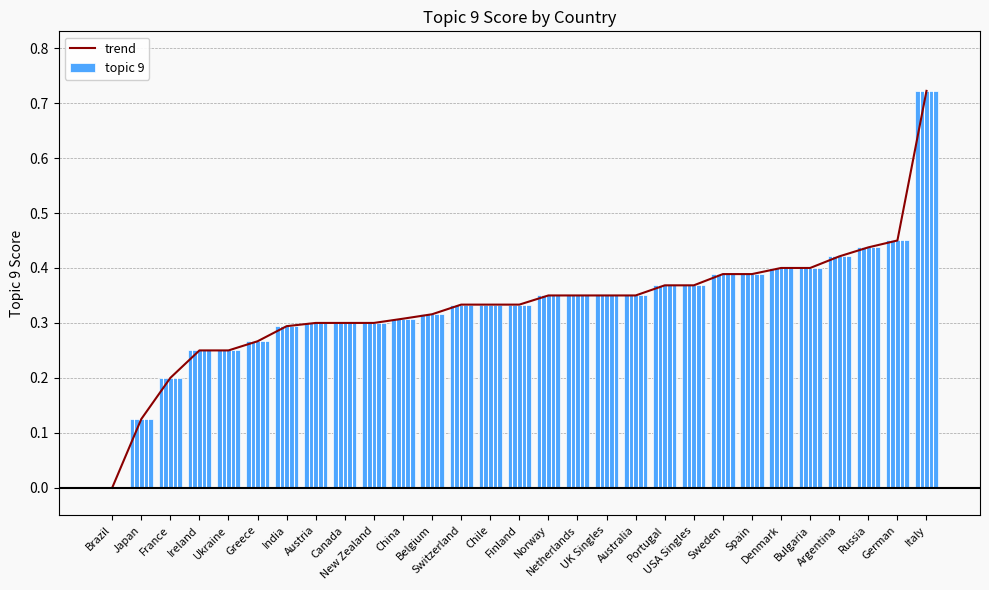

How many values in trend are above zero?

28